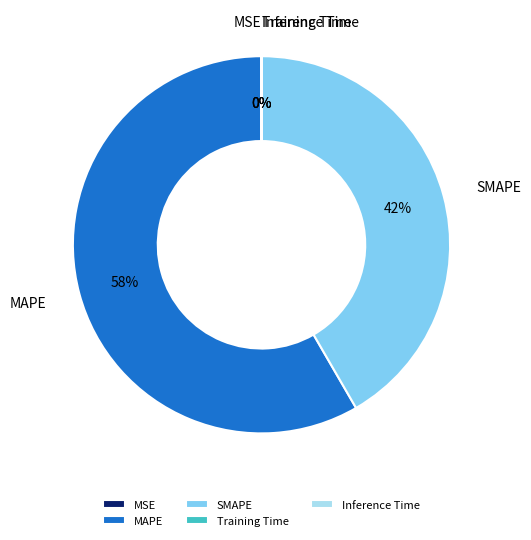

Which category has the biggest portion of the pie?

MAPE